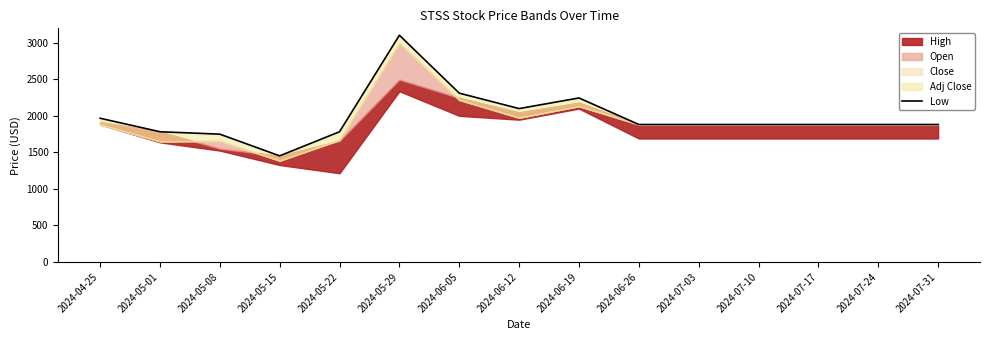

What is the difference between the values at 2024-05-29 and 2024-07-03?

1221.0